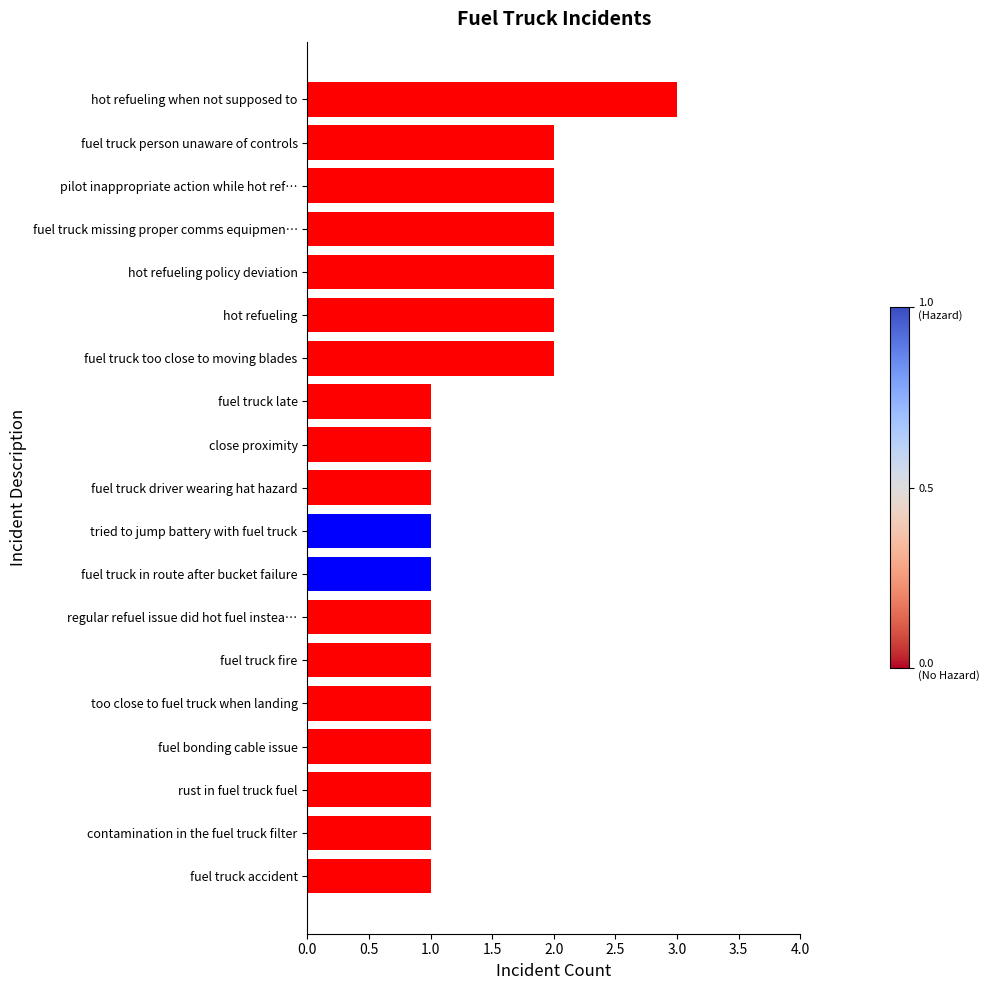

Reading top to bottom, extract all data points from this chart.

hot refueling when not supposed to=3	fuel truck person unaware of controls=2	pilot inappropriate action while hot ref…=2	fuel truck missing proper comms equipmen…=2	hot refueling policy deviation=2	hot refueling=2	fuel truck too close to moving blades=2	fuel truck late=1	close proximity=1	fuel truck driver wearing hat hazard=1	tried to jump battery with fuel truck=1	fuel truck in route after bucket failure=1	regular refuel issue did hot fuel instea…=1	fuel truck fire=1	too close to fuel truck when landing=1	fuel bonding cable issue=1	rust in fuel truck fuel=1	contamination in the fuel truck filter=1	fuel truck accident=1